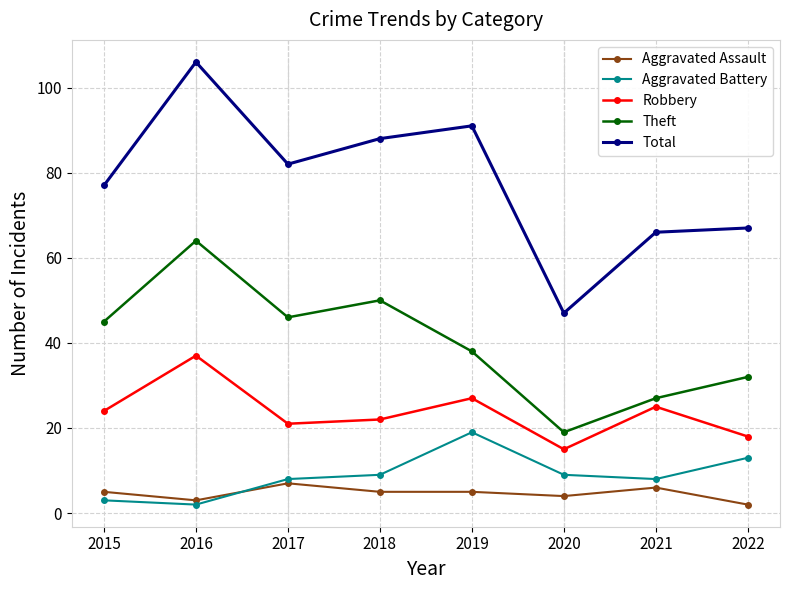

Reading right to left, extract all data points from this chart.

Aggravated Assault: 2022=2	2021=6	2020=4	2019=5	2018=5	2017=7	2016=3	2015=5
Aggravated Battery: 2022=13	2021=8	2020=9	2019=19	2018=9	2017=8	2016=2	2015=3
Robbery: 2022=18	2021=25	2020=15	2019=27	2018=22	2017=21	2016=37	2015=24
Theft: 2022=32	2021=27	2020=19	2019=38	2018=50	2017=46	2016=64	2015=45
Total: 2022=67	2021=66	2020=47	2019=91	2018=88	2017=82	2016=106	2015=77